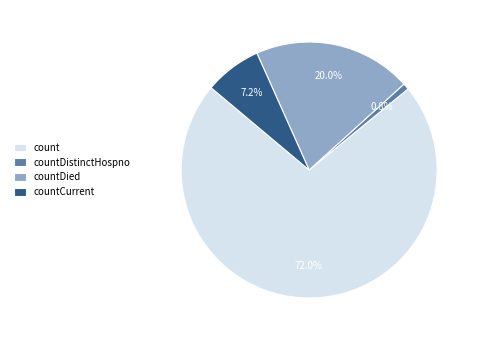

What is the smallest slice in the pie chart?

countDistinctHospno